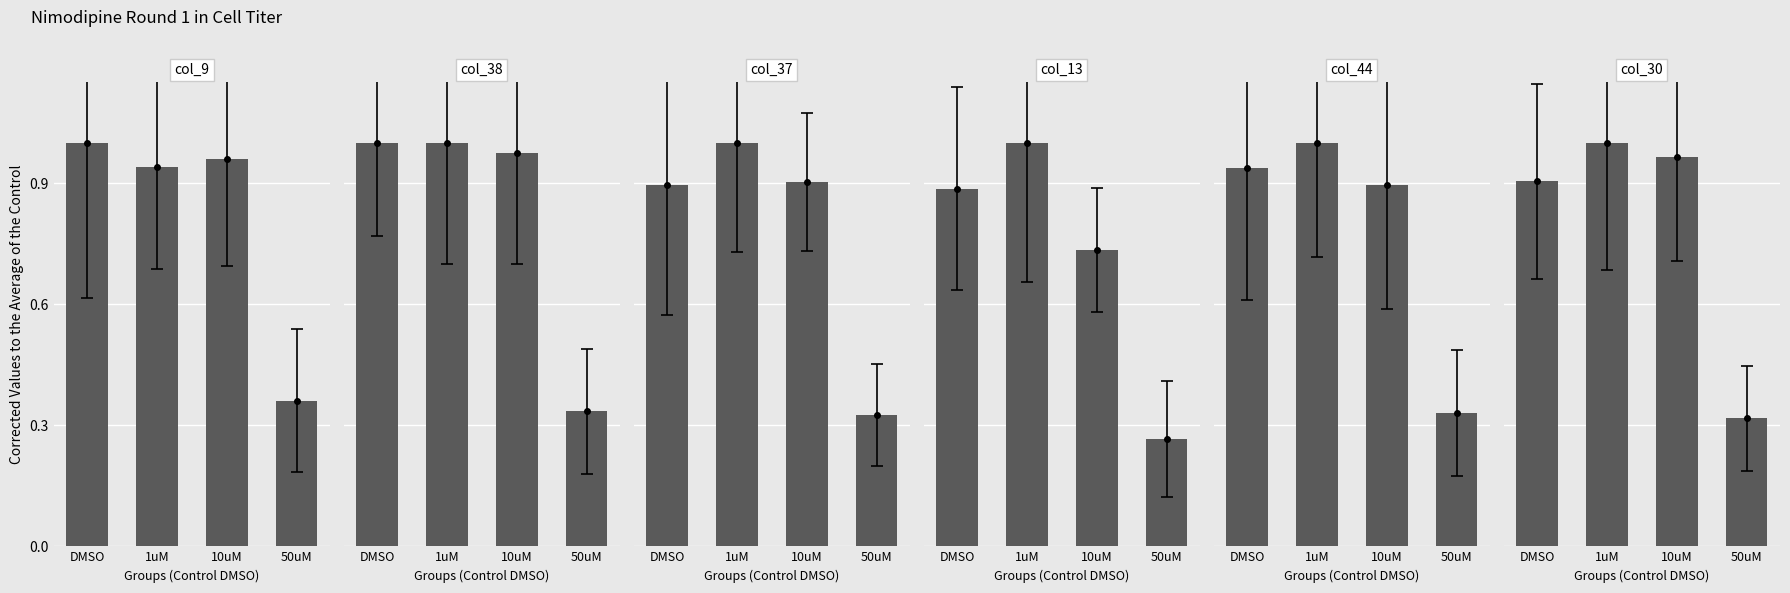

Which label corresponds to the smallest value in the chart?

50uM